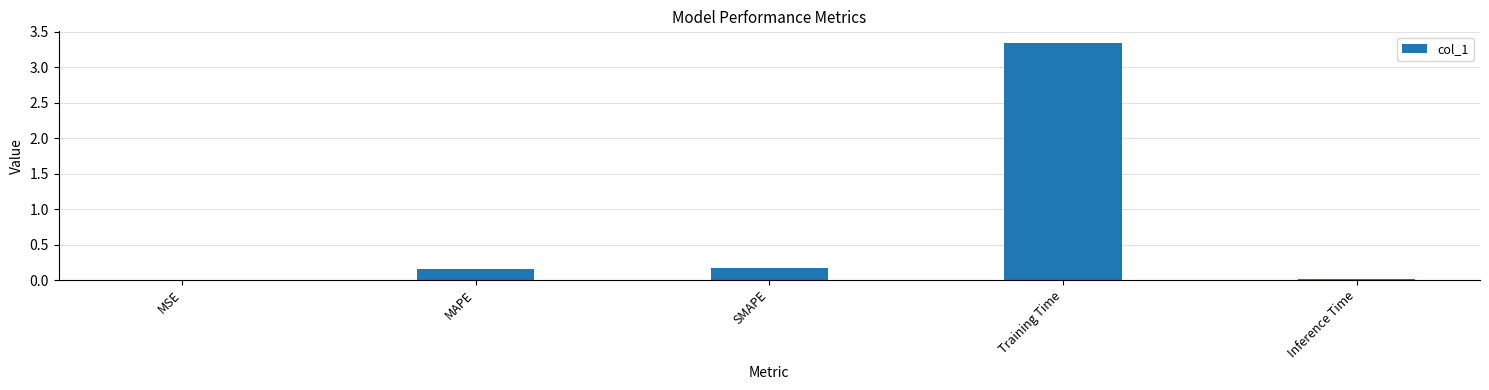

Between Training Time and MSE, which is larger?

Training Time